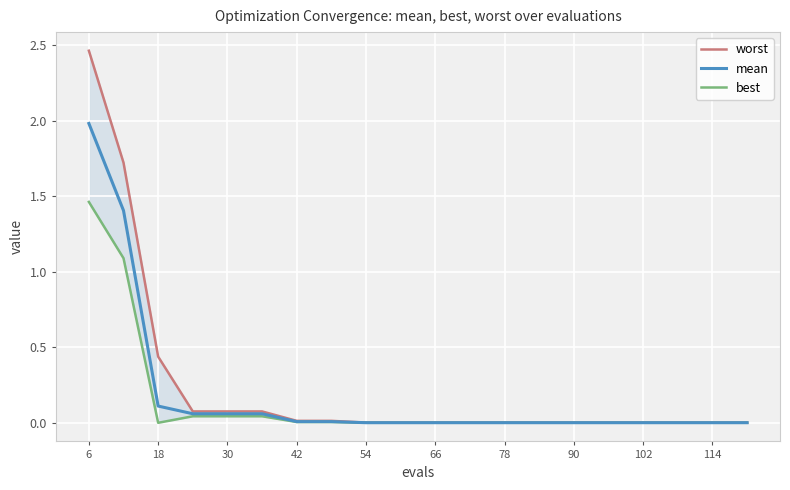

What is the maximum value for mean?

2.0